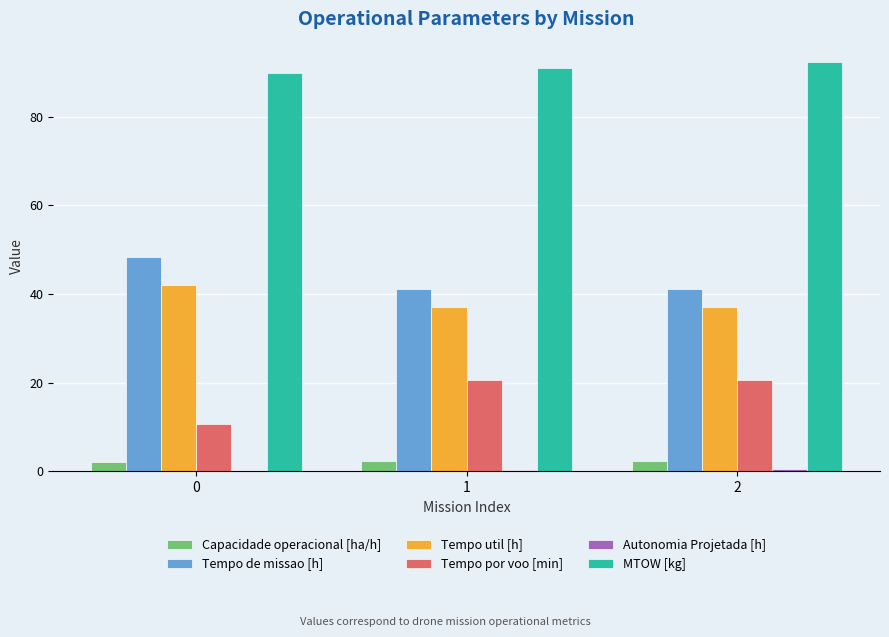

Are the bars grouped side by side (vs. stacked)?

Yes